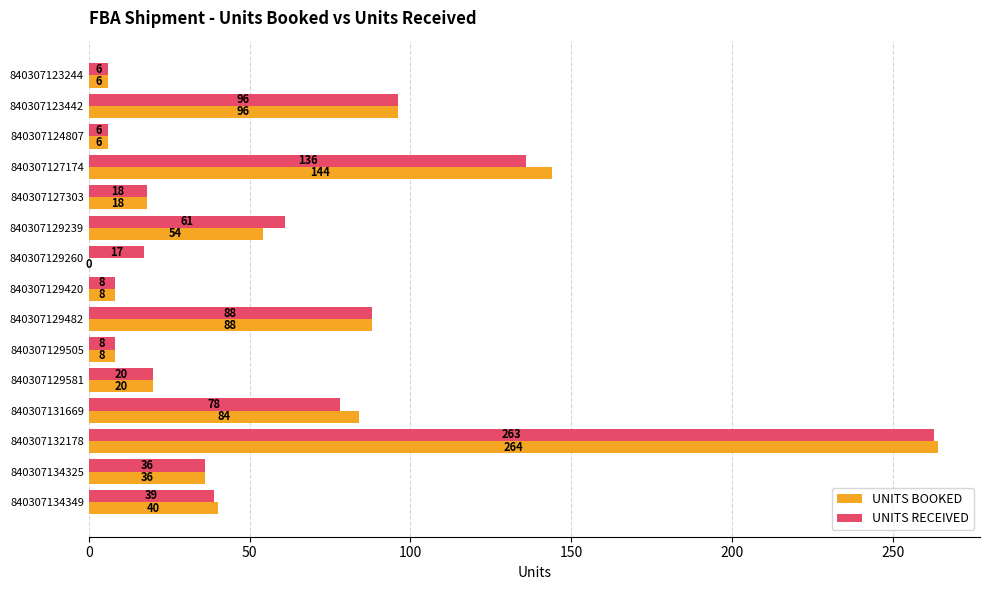

What is the sum of the UNITS RECEIVED values at 840307134349 and 840307127174?

175